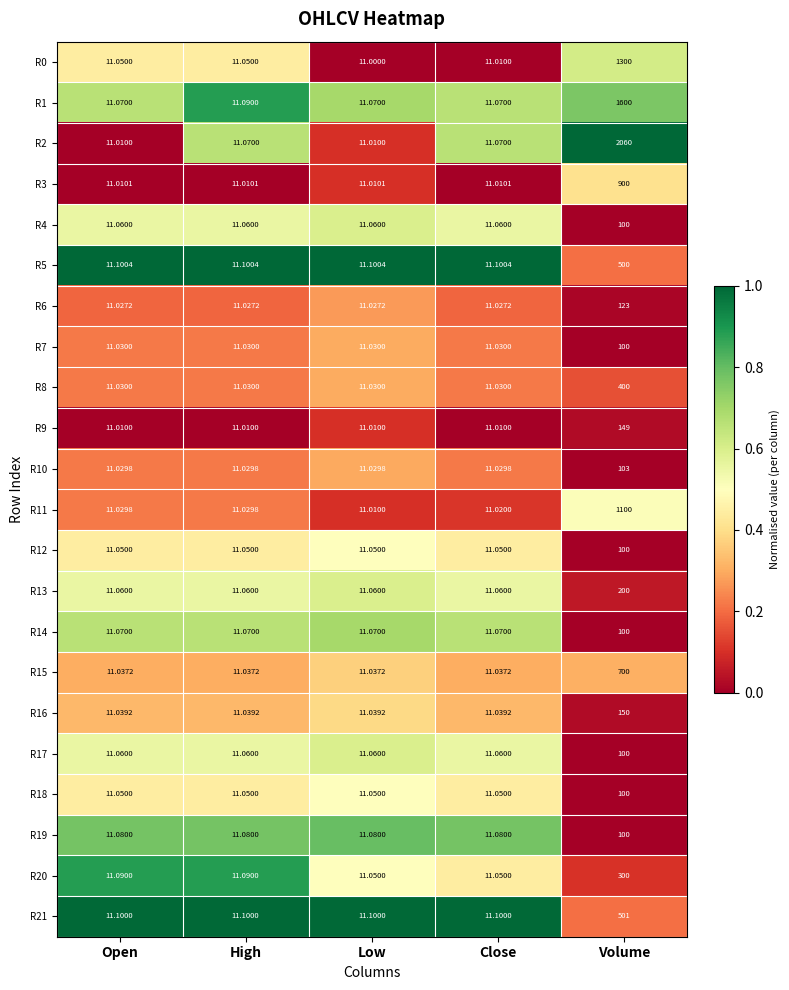

At which label does R12 reach its peak?

Volume